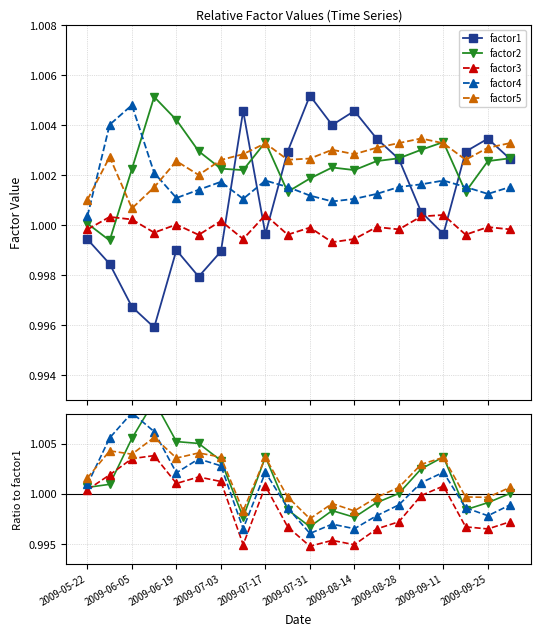

What is the sum of the factor5 values at 10 and 2009-09-25?

2.0